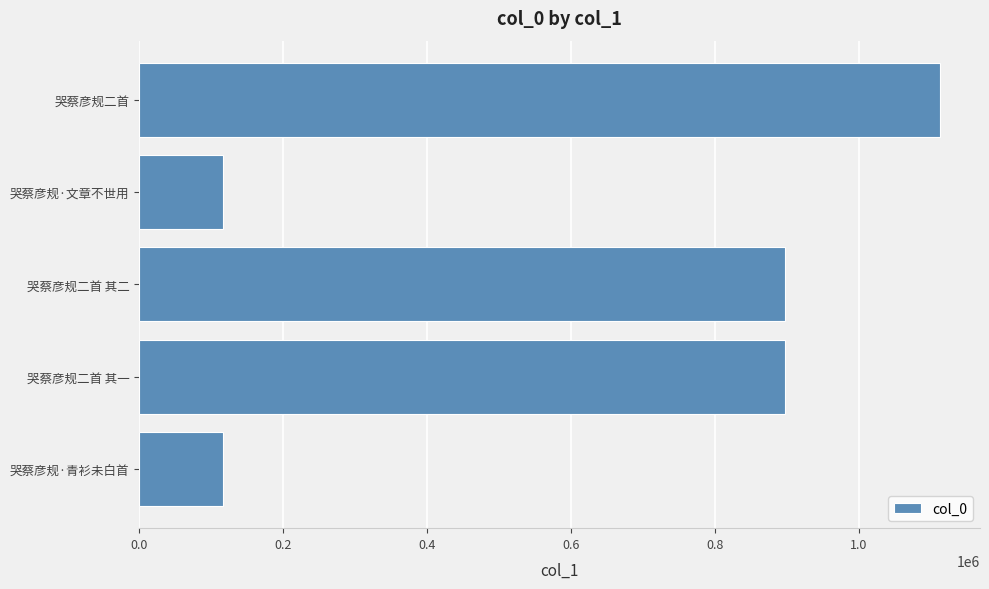

Between 哭蔡彦规二首 其一 and 哭蔡彦规·文章不世用, which is larger?

哭蔡彦规二首 其一